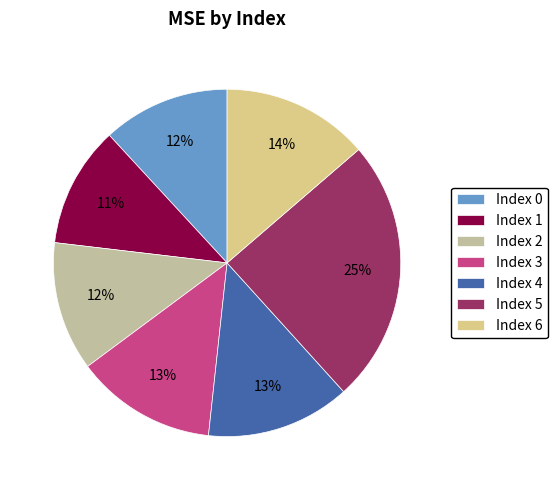

Does any single category account for the majority?

No